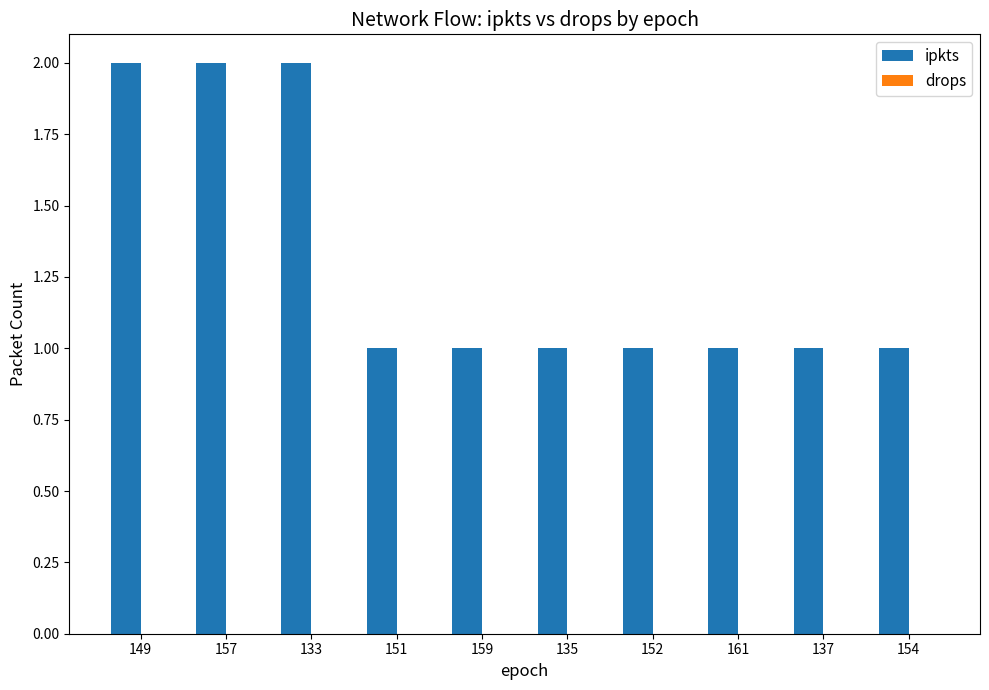

Approximately how many times larger is the value at 133 compared to 152?

2.0